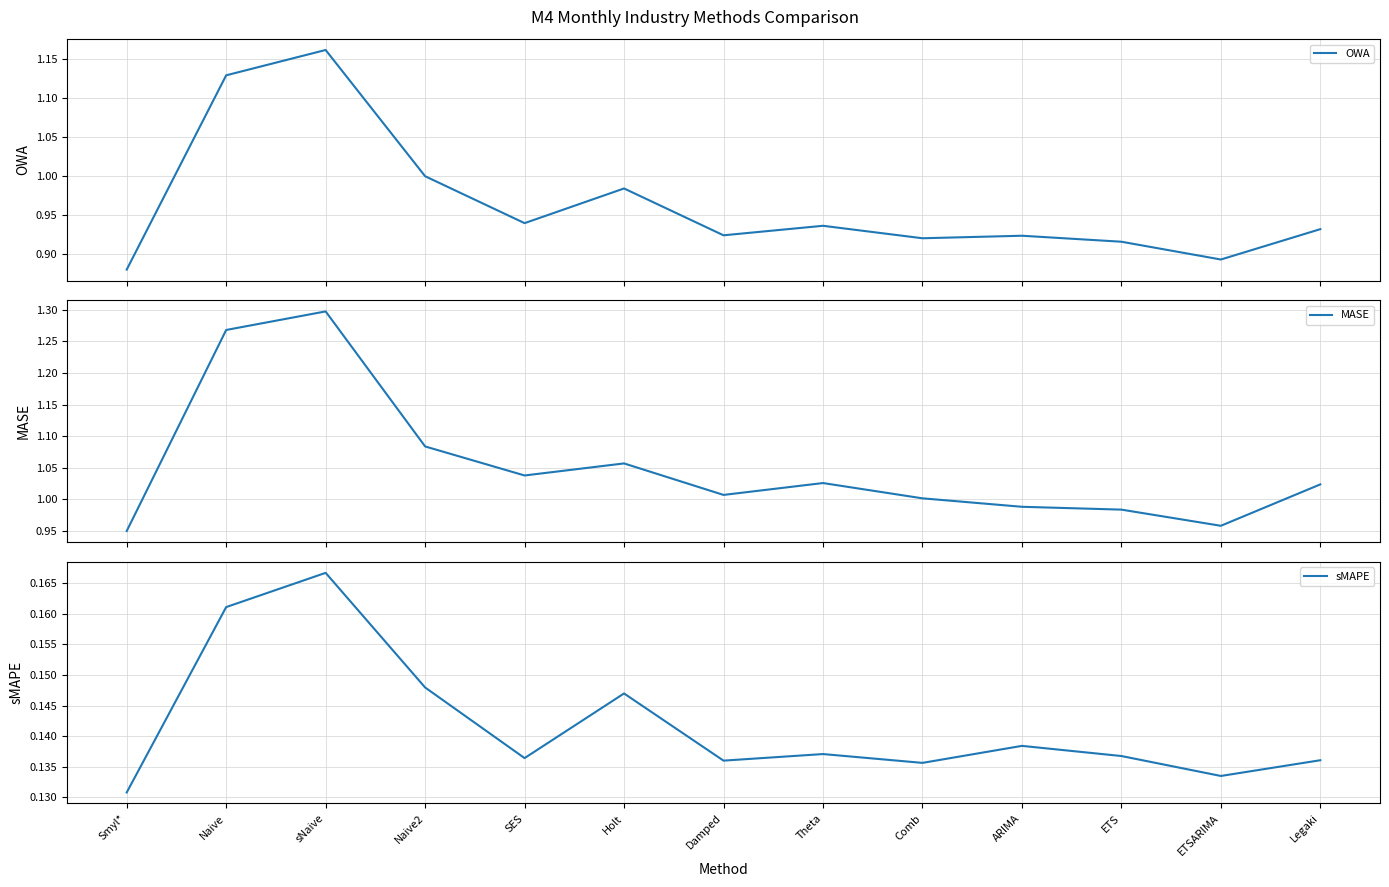

What are all the series names shown in the legend?

OWA, MASE, sMAPE